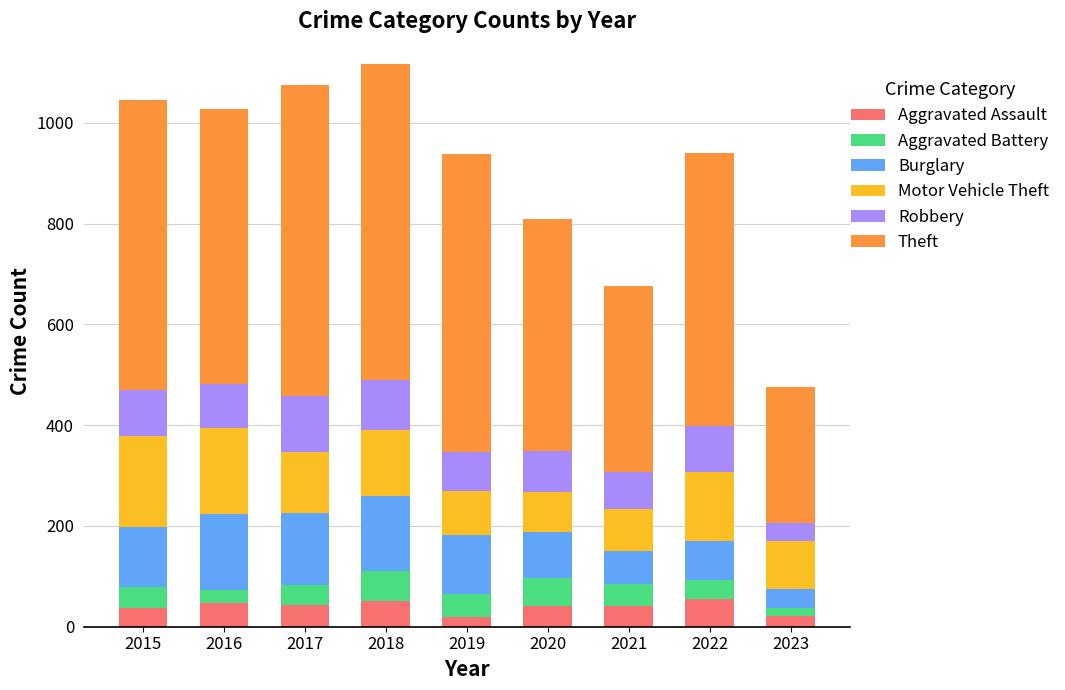

What is the difference between the maximum and second lowest values in the Aggravated Assault series?

34